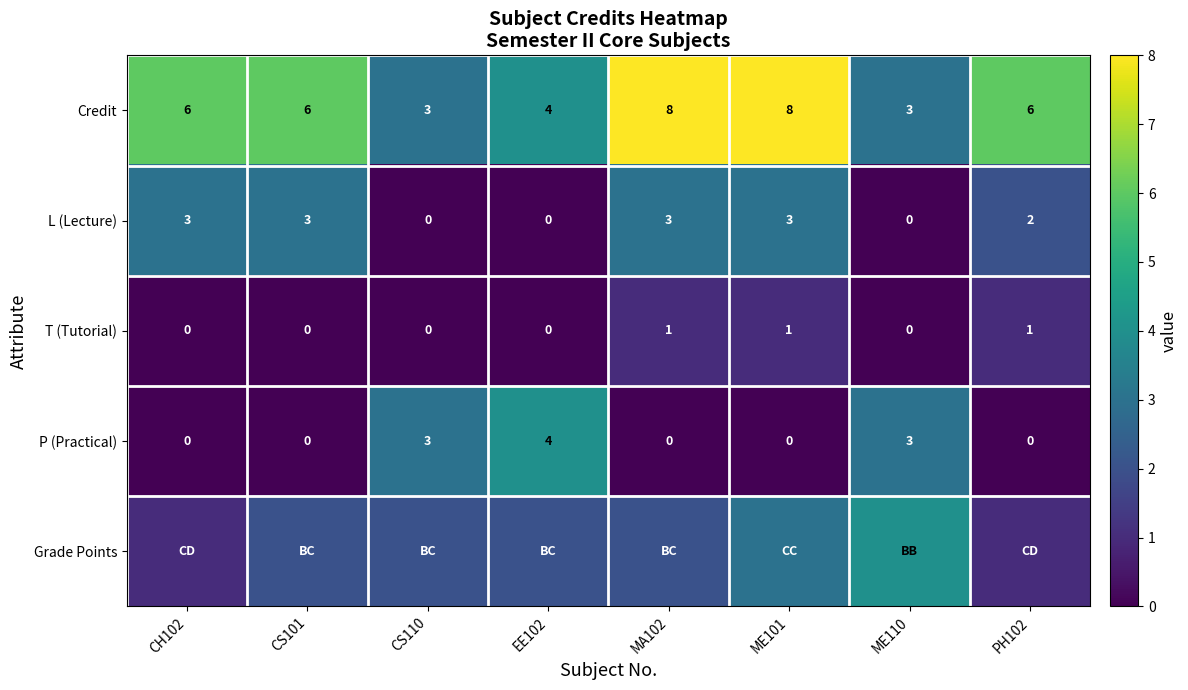

What is the difference between the P (Practical) values at ME110 and ME101?

3